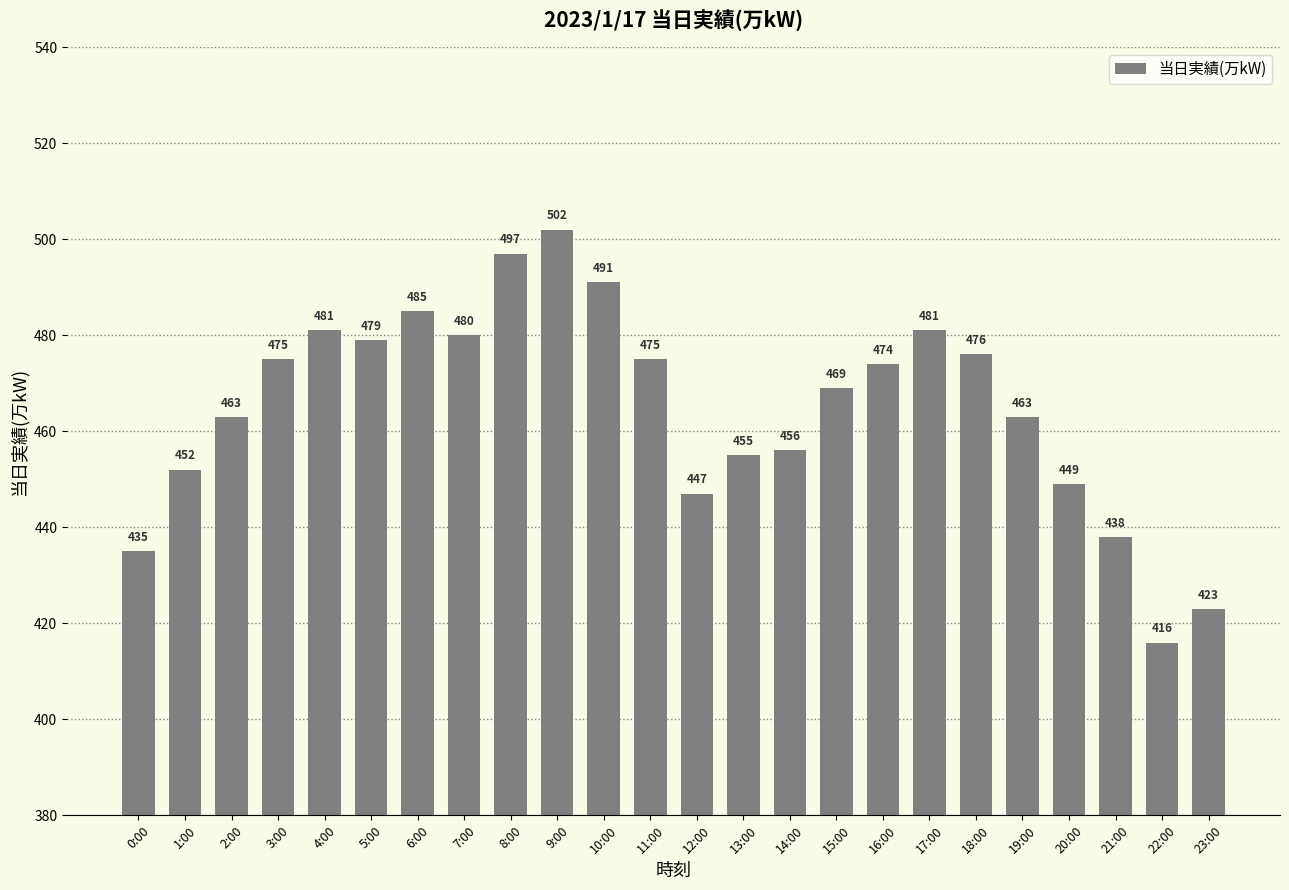

What is the label of the 1st bar from the left?

0:00